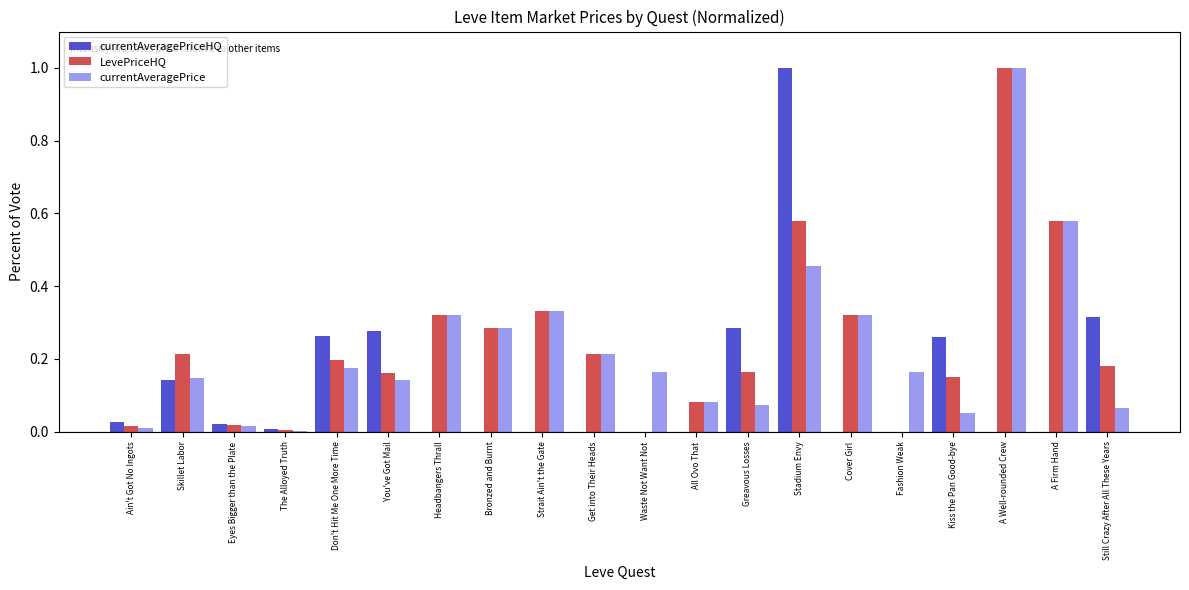

Are the bars grouped side by side (vs. stacked)?

Yes